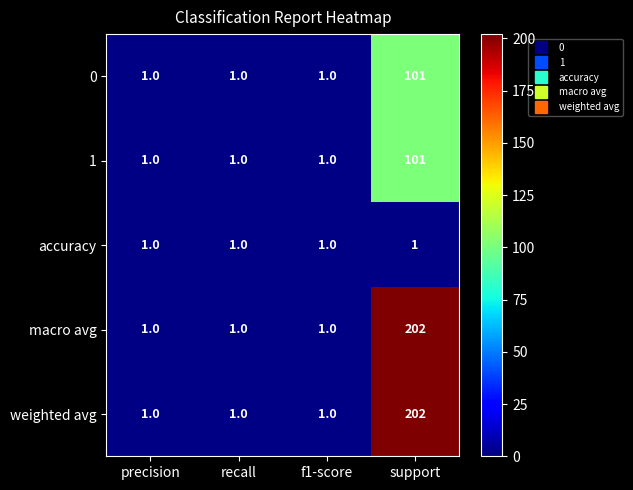

What is the total value across all series at f1-score?

5